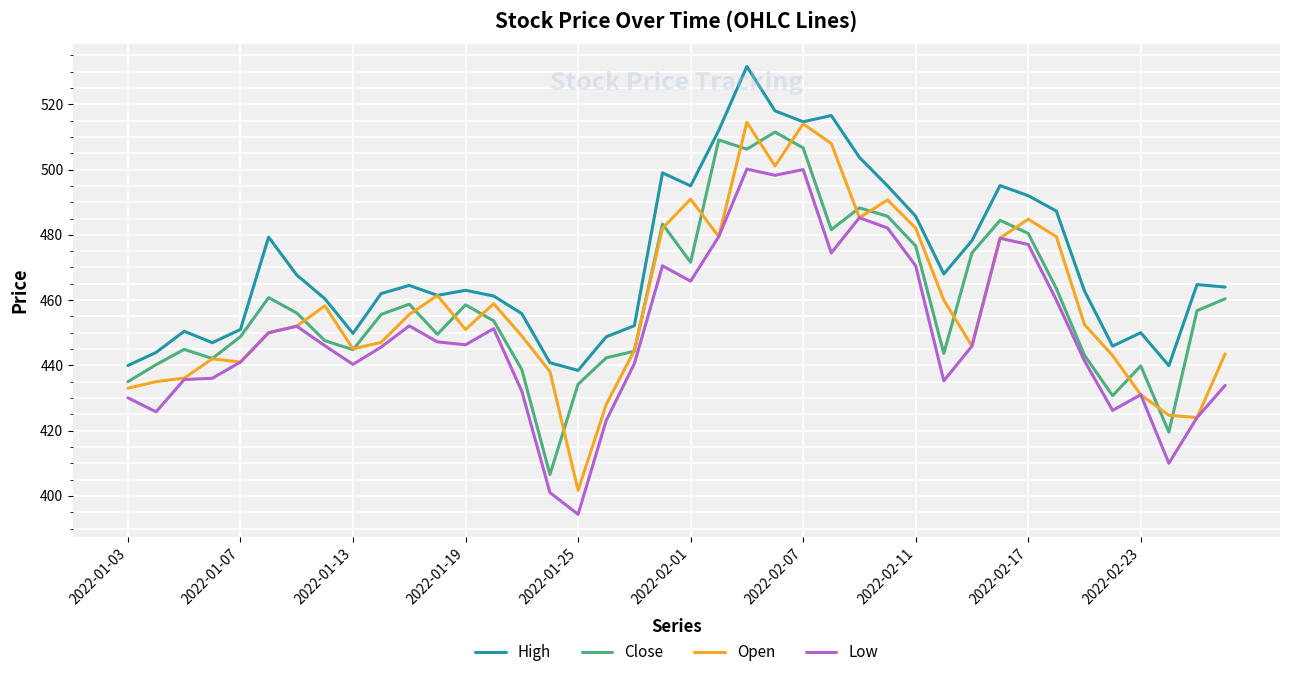

True or false: Low and High cross at least once.

False